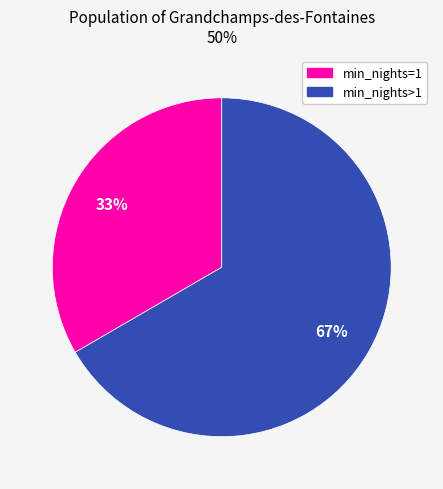

To the nearest percent, what is the average slice percentage?

50%